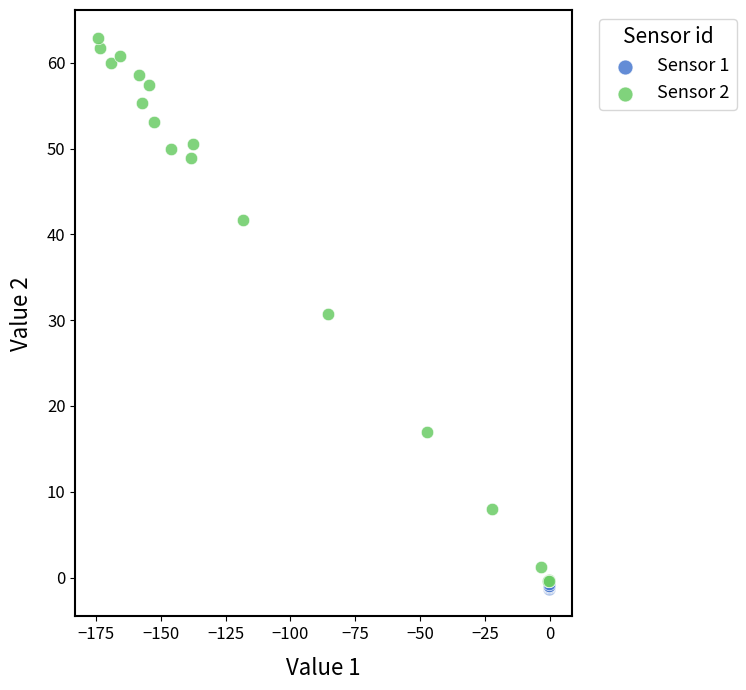

Which series has the widest spread of Y values?

Sensor 2